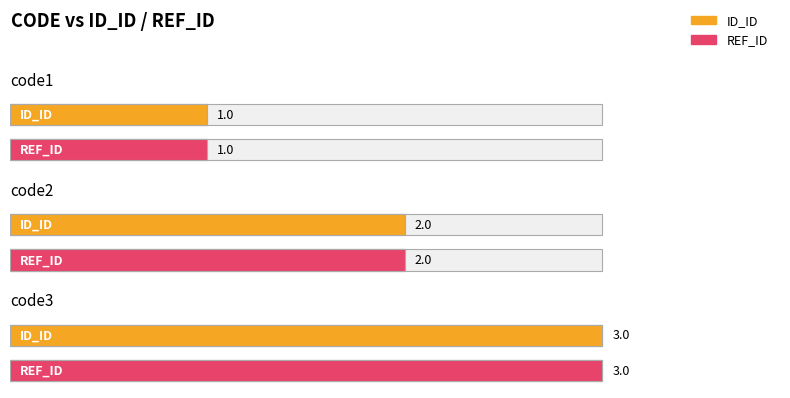

How many bars are there in each group?

2